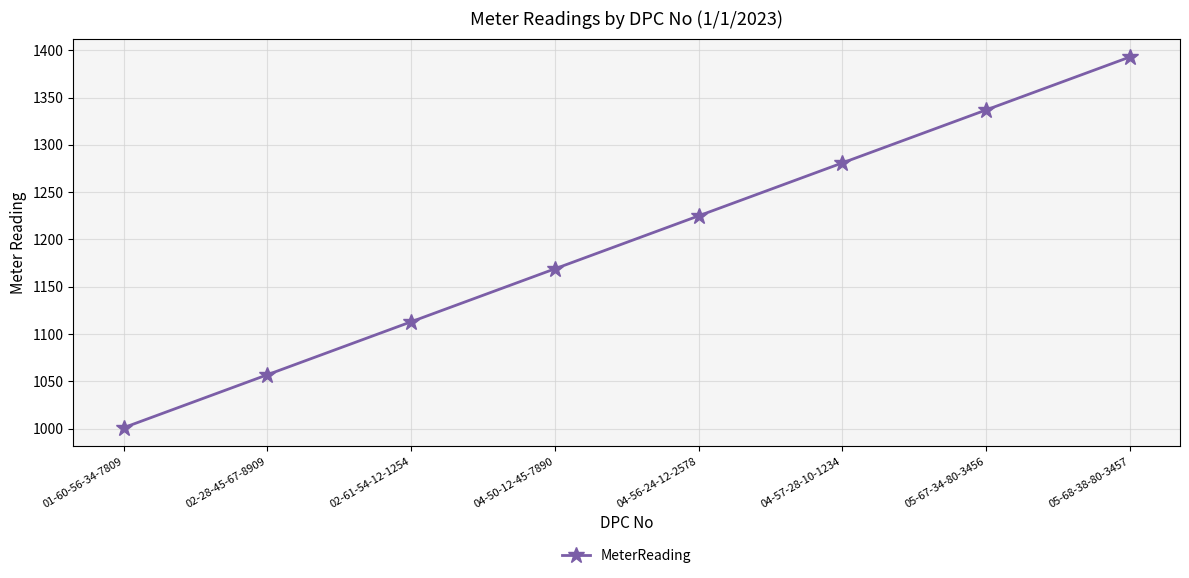

What is the label of the 1st point from the right?

05-68-38-80-3457